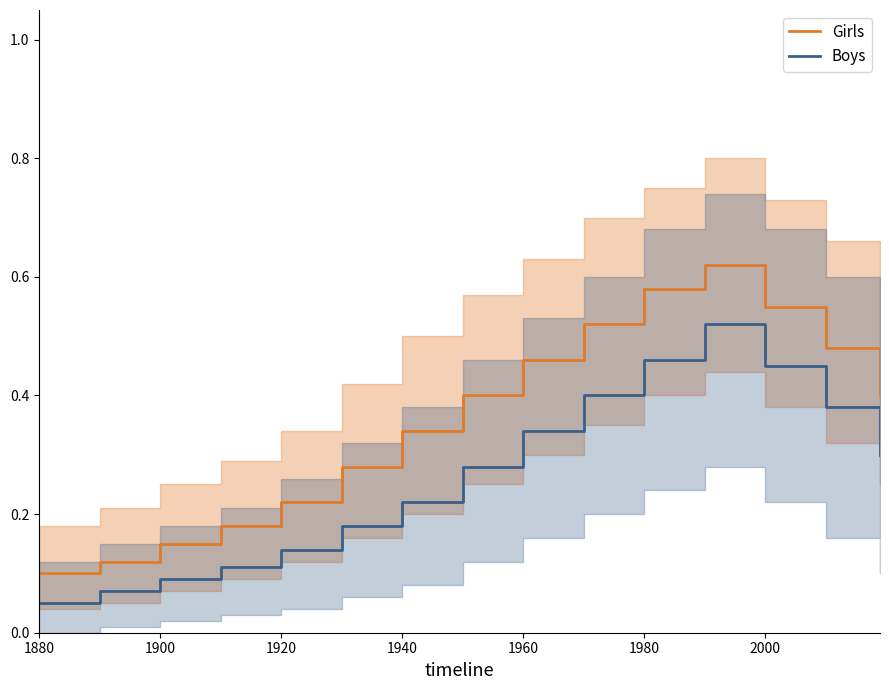

The Girls series shows 0.1 at 1960. True or false?

False